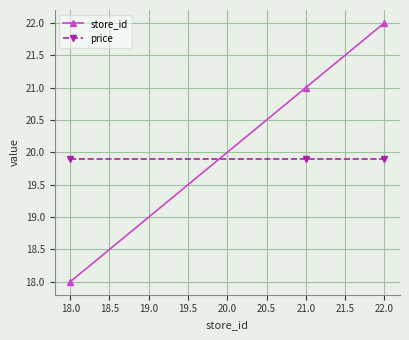

The value of price at 18.0 is 19.9. True or false?

True